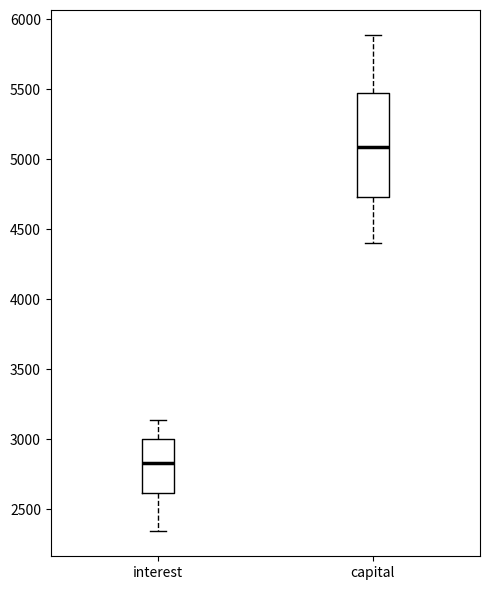

Which box is the tallest, from its lower edge to its upper edge?

capital